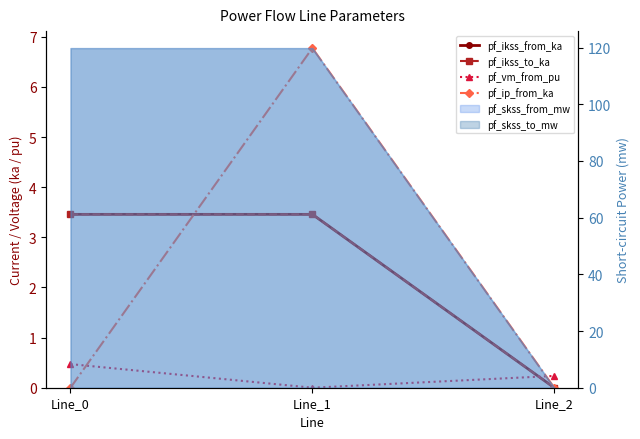

At Line_2, list the series in order from smallest to largest.

pf_ikss_from_ka, pf_ikss_to_ka, pf_ip_from_ka, pf_vm_from_pu